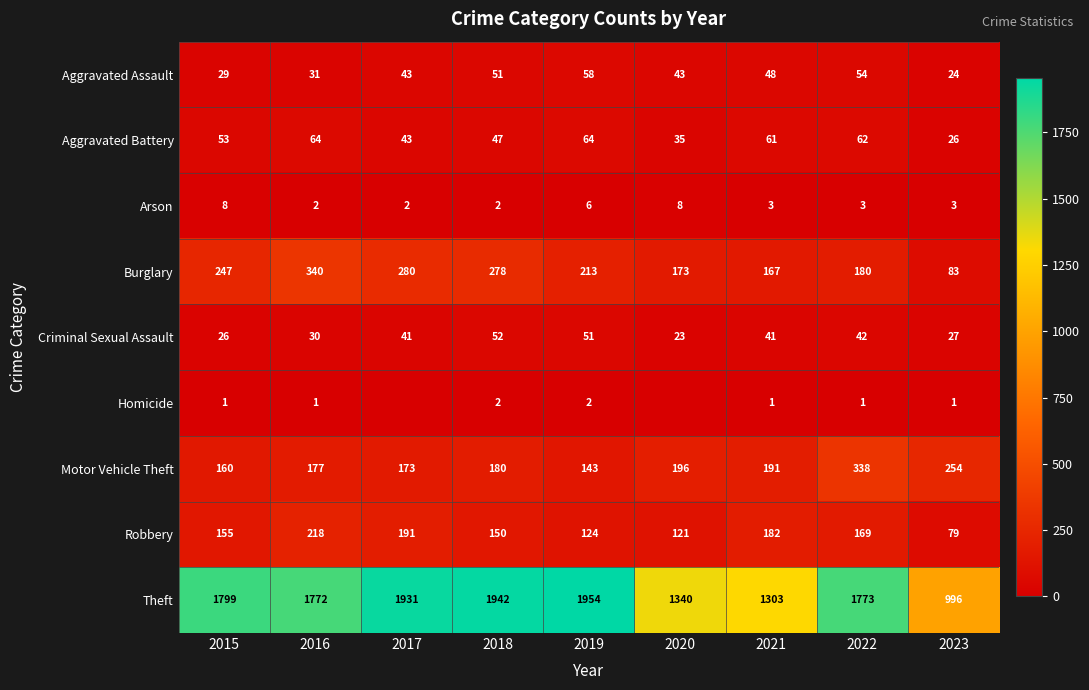

What is the minimum value for Aggravated Battery?

26